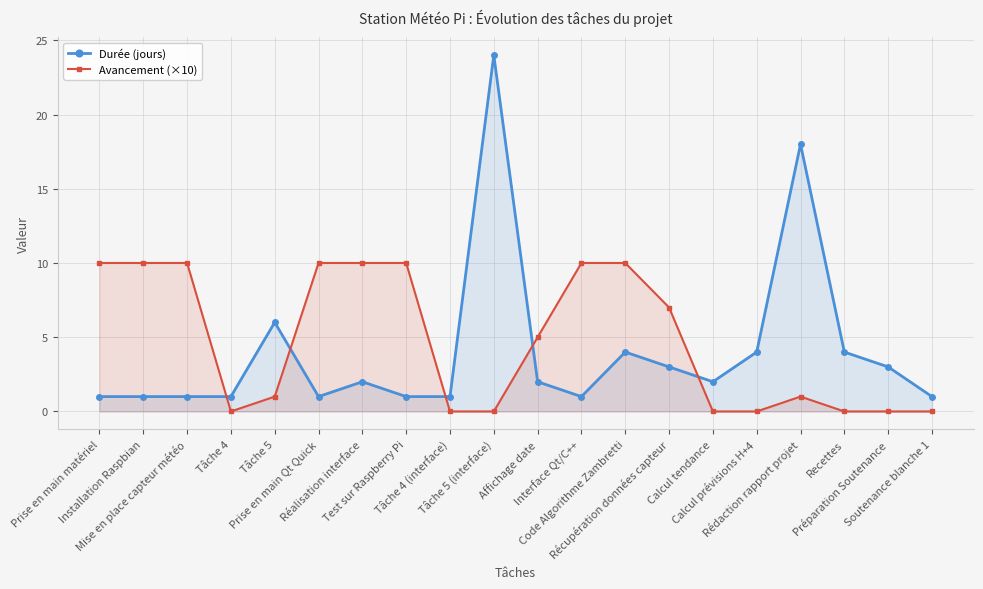

At which label is Avancement (×10) closest to 5?

Affichage date